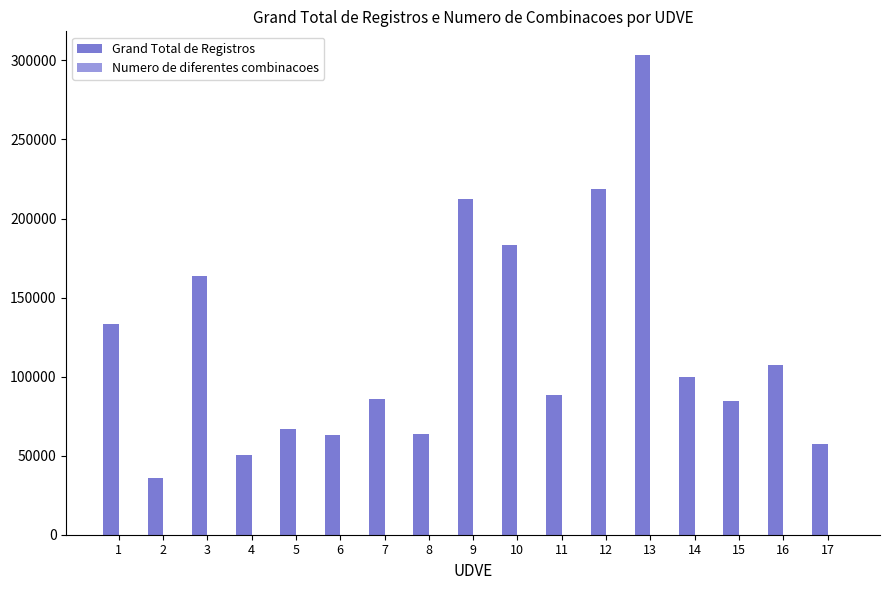

Which series changed the most between 4 and 6?

Grand Total de Registros